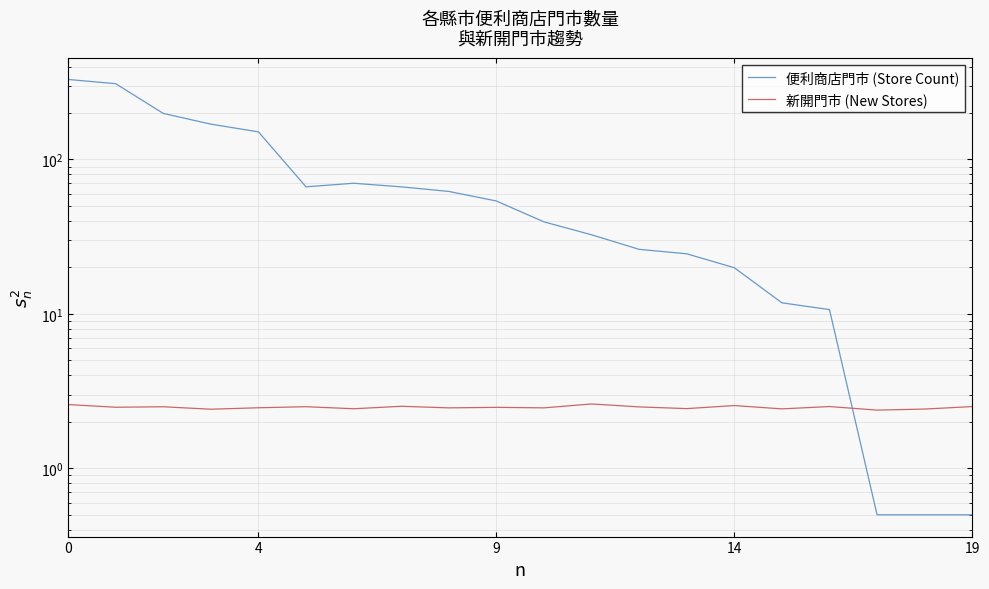

In 便利商店門市 (Store Count), how many points are lower than both neighbors (excluding endpoints)?

1